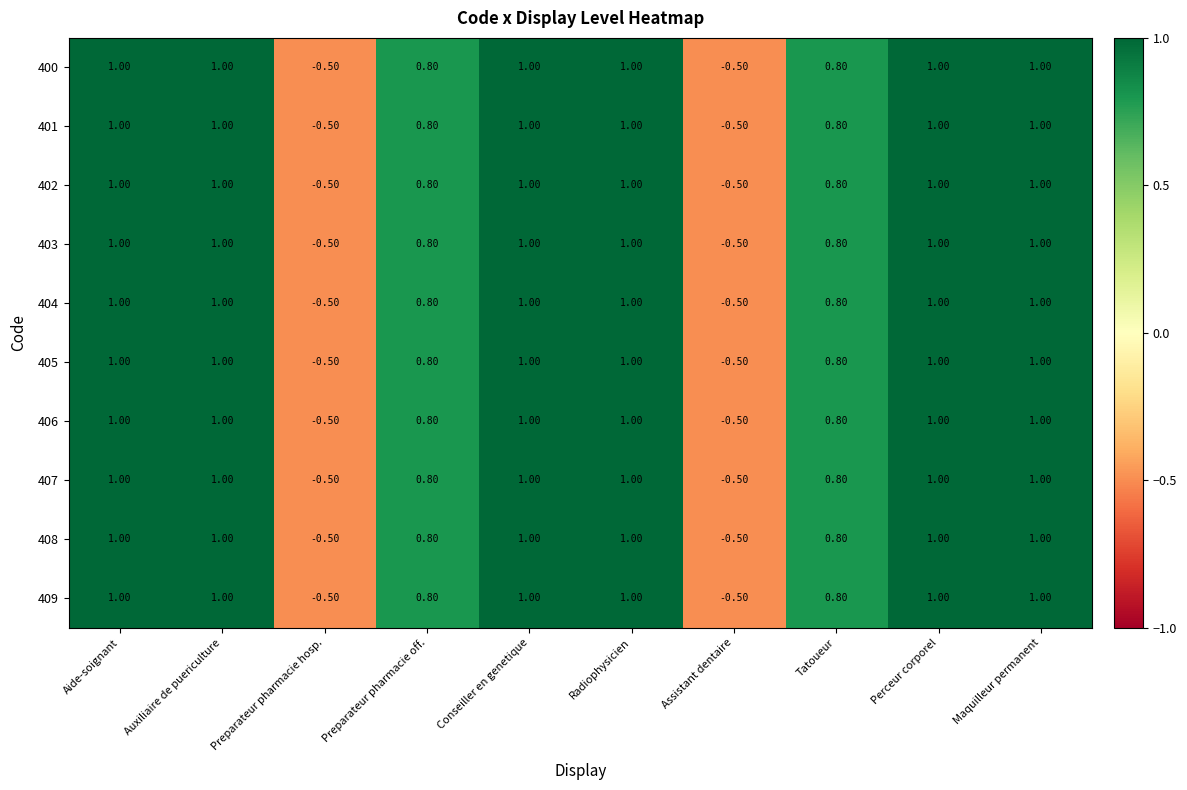

What is the total value across all series at Auxiliaire de puericulture?

10.0